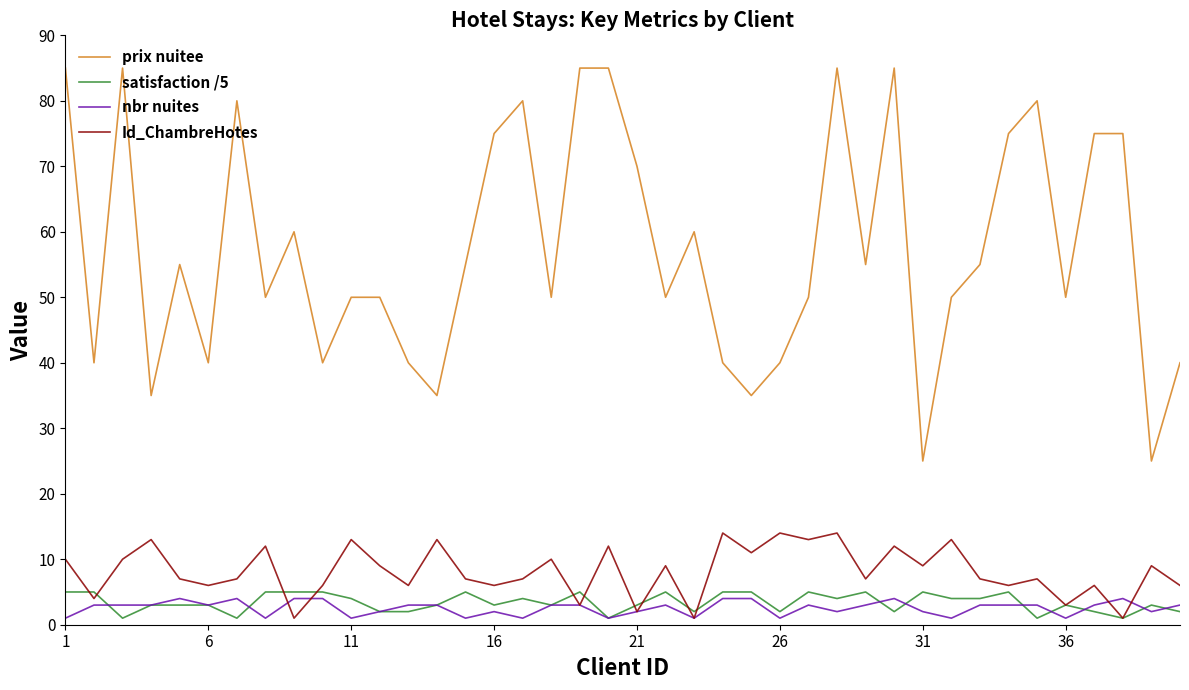

True or false: prix nuitee and Id_ChambreHotes intersect in this chart.

False